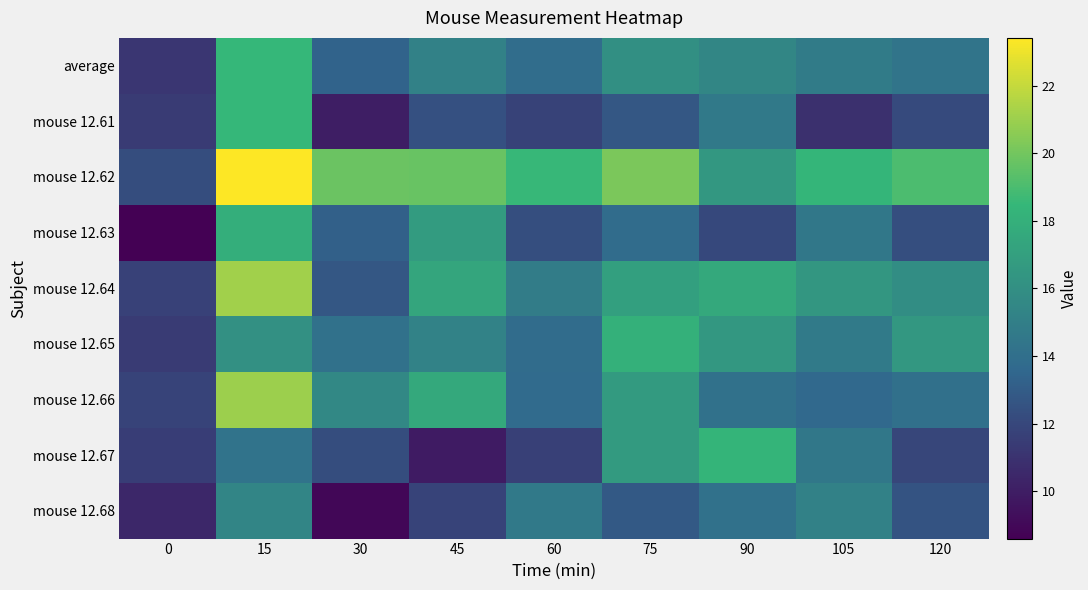

What is the spread (max minus min) of values at 60?

6.9